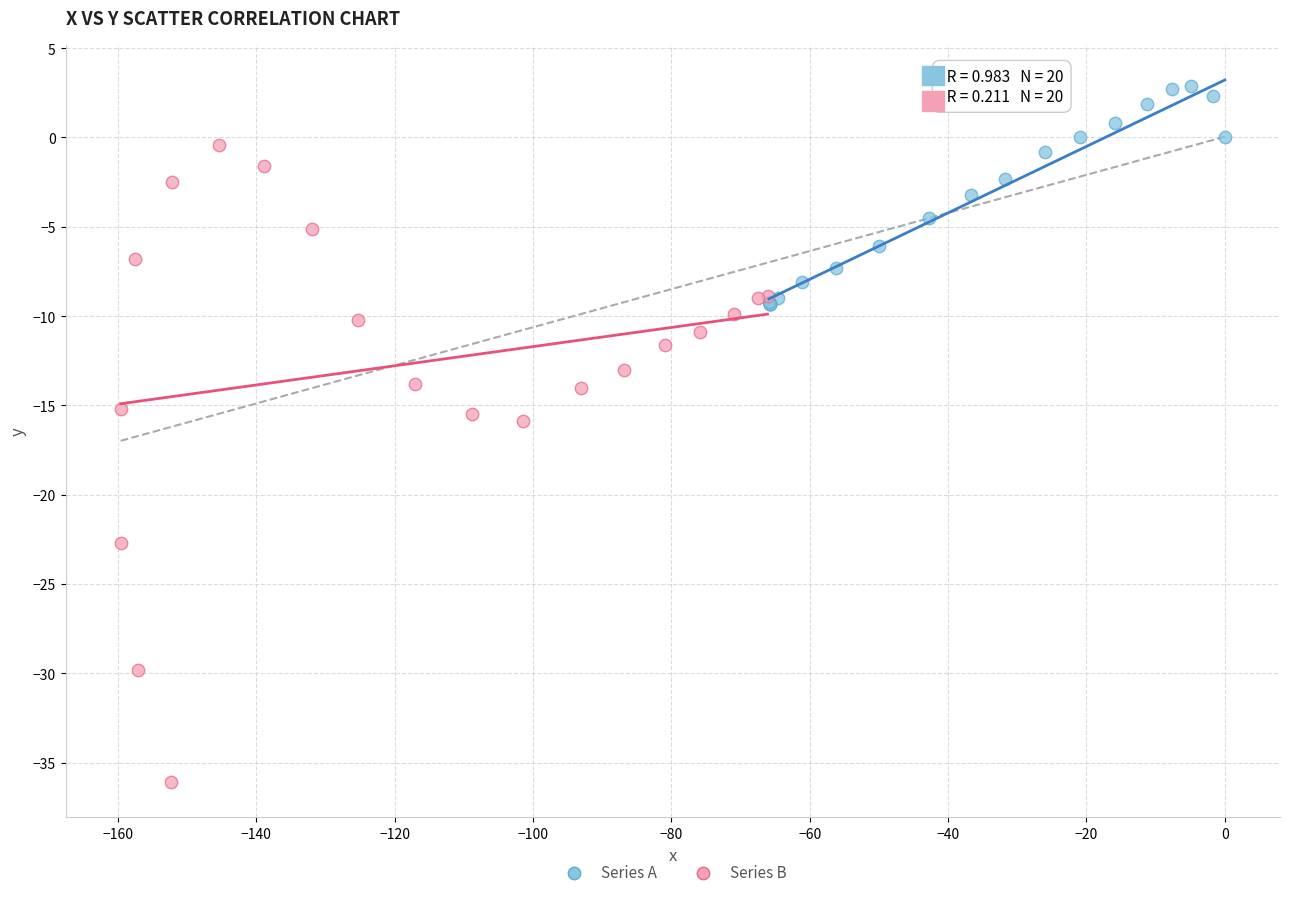

Which series has the widest spread of Y values?

Series B